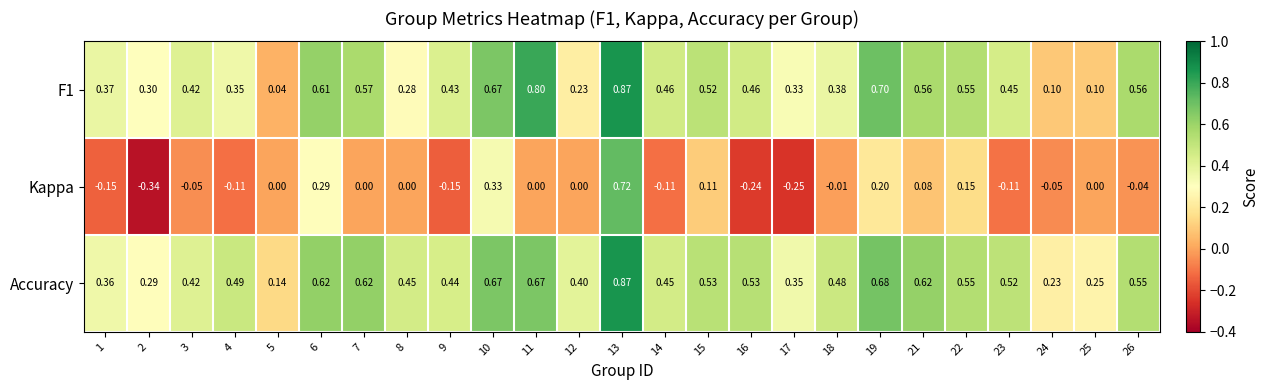

Which series has the widest spread of values?

Kappa